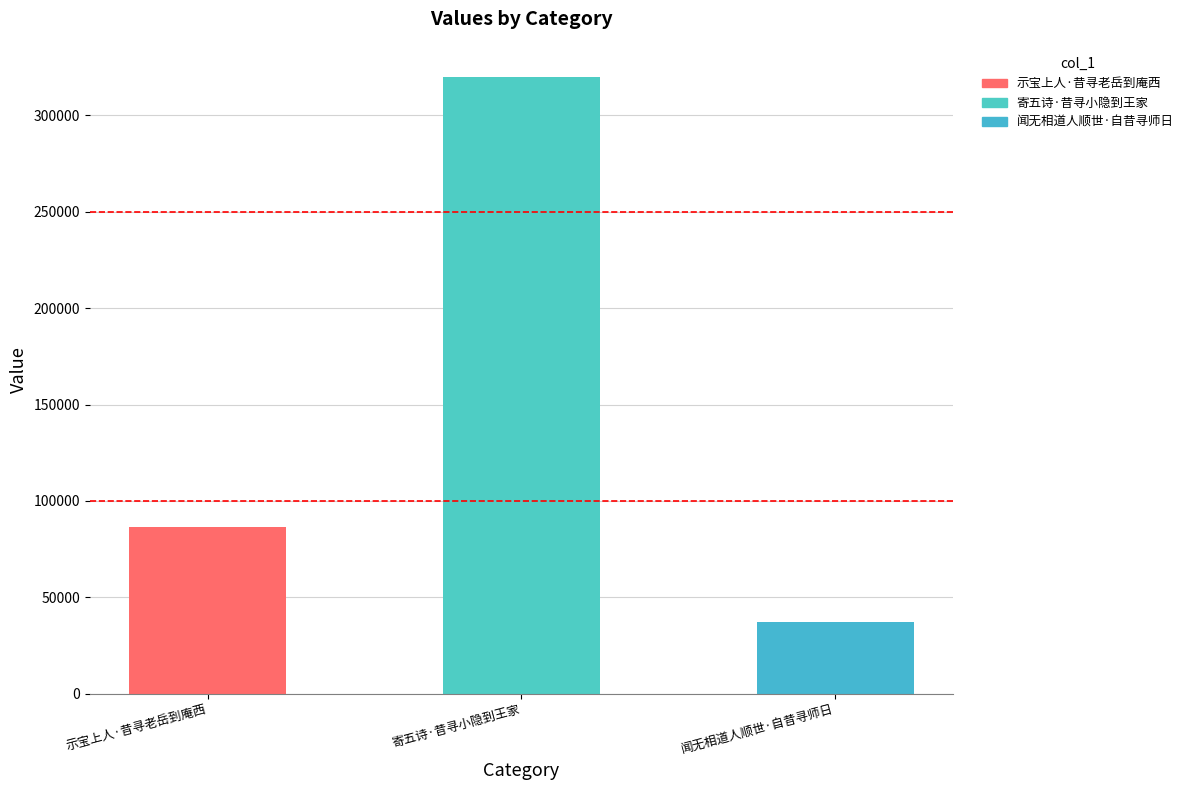

Reading right to left, transcribe all the data shown in this chart.

37313	320135	86509